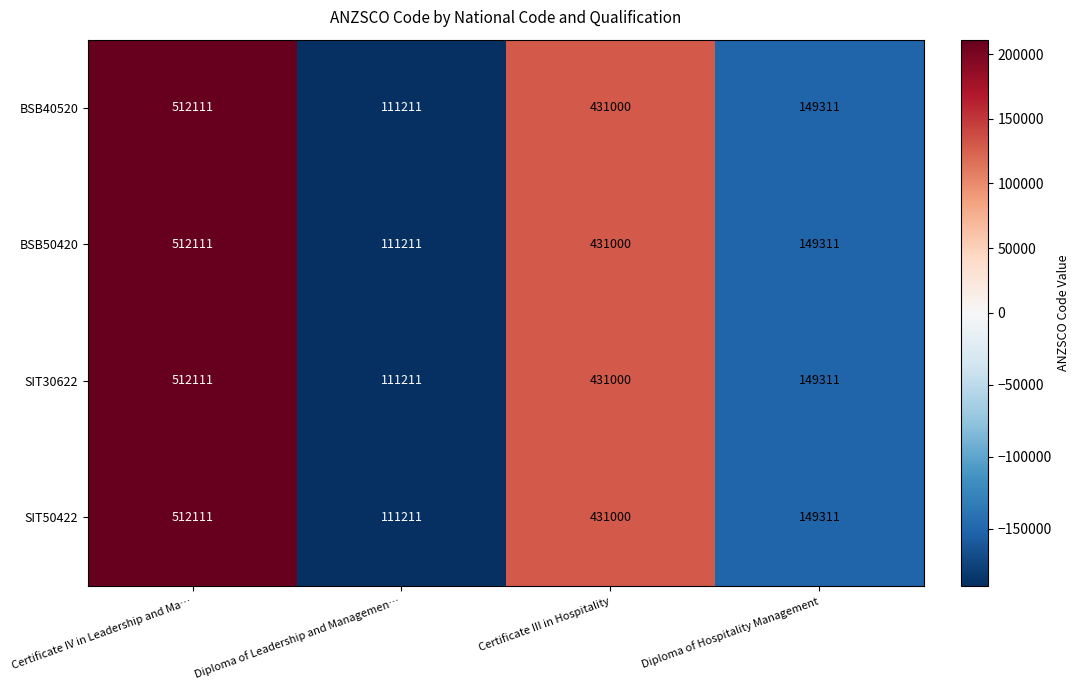

The SIT50422 series shows 512111 at Certificate IV in Leadership and Ma…. True or false?

True